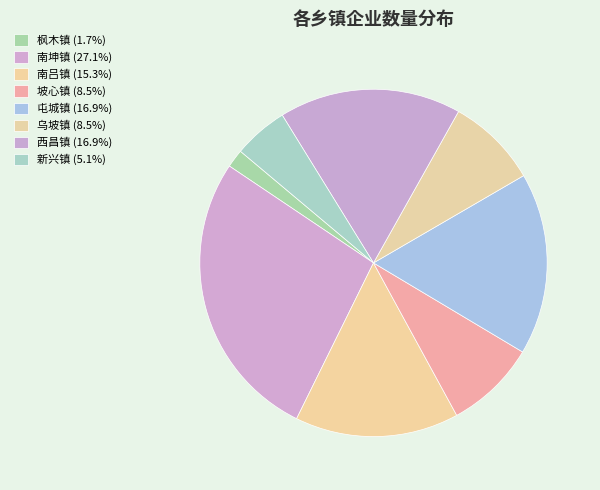

How many segments does this pie chart have?

8